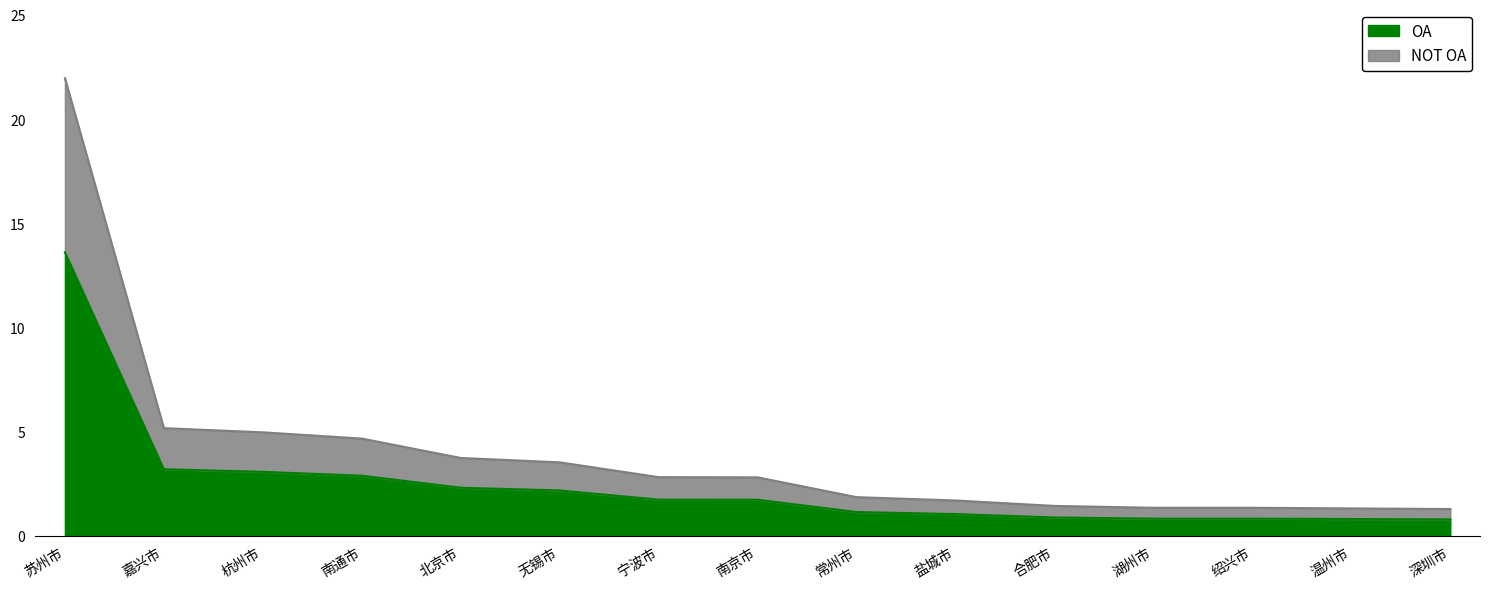

Rank the categories by value from lowest to highest.

深圳市, 温州市, 湖州市, 绍兴市, 合肥市, 盐城市, 常州市, 南京市, 宁波市, 无锡市, 北京市, 南通市, 杭州市, 嘉兴市, 苏州市